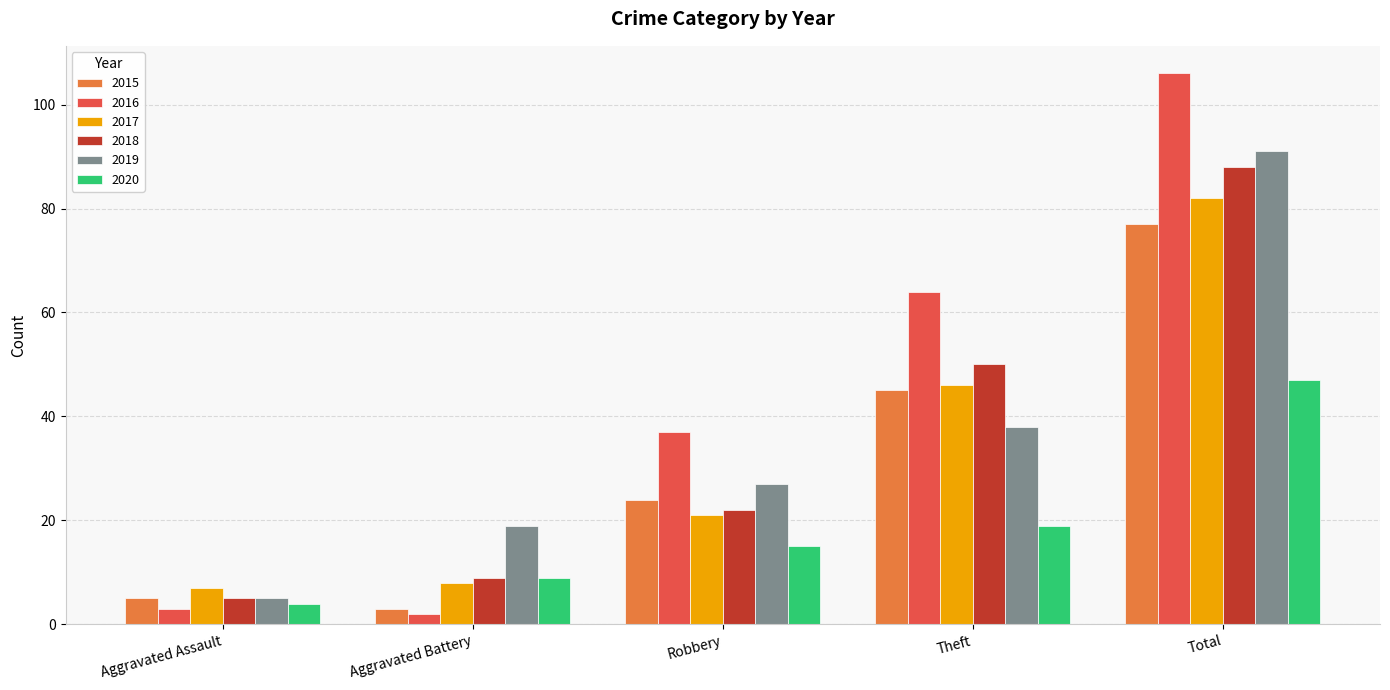

Is the value of 2020 at Theft greater than the value of 2018 at Aggravated Battery?

Yes